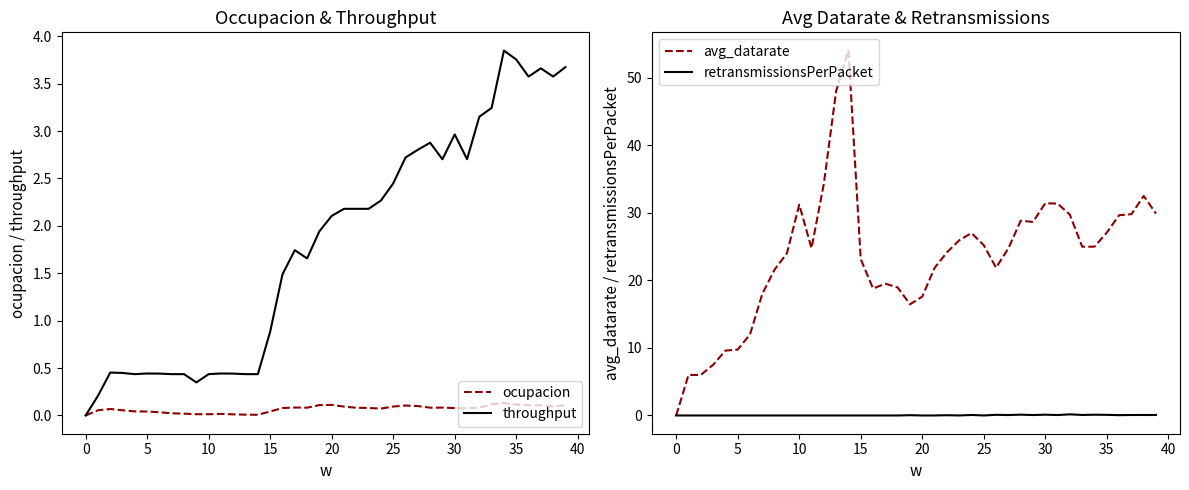

Where does the throughput series first go above 2?

20